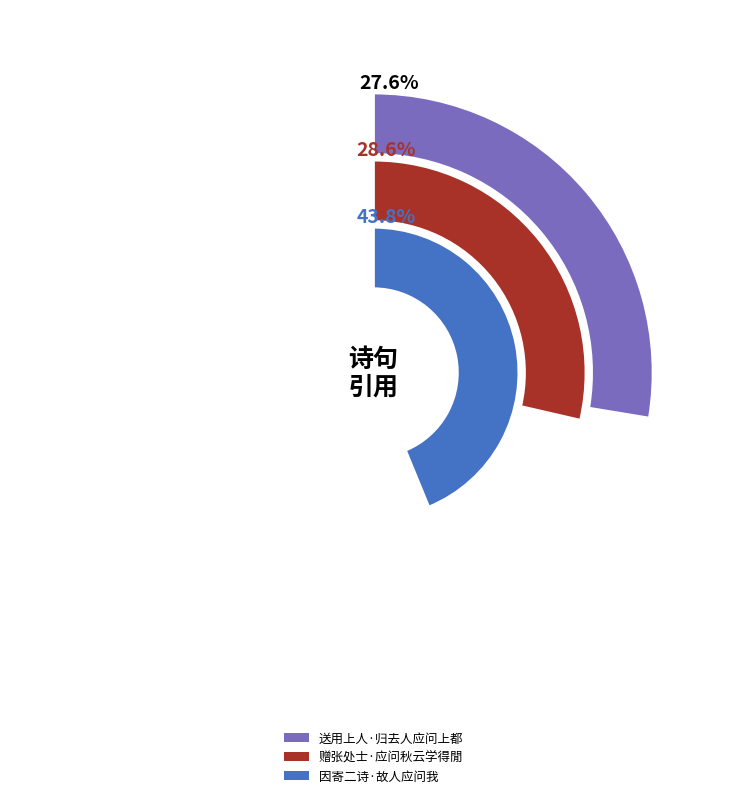

Approximately how many times larger is the value at 因寄二诗·故人应问我 compared to 赠张处士·应问秋云学得閒?

1.5